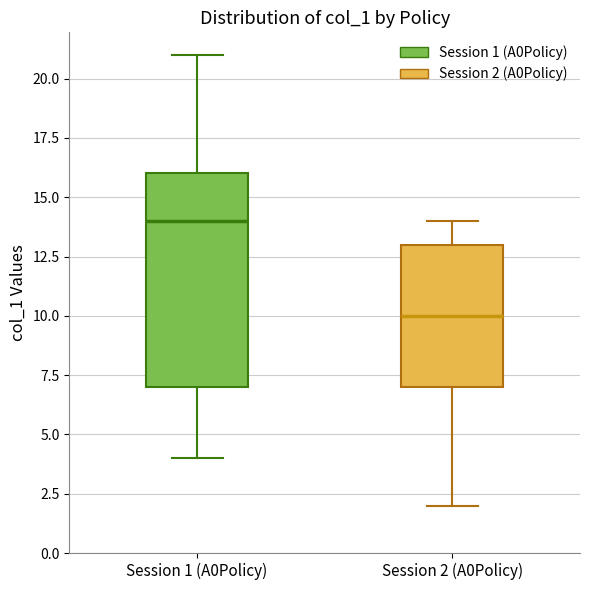

Comparing the boxes themselves (not the whiskers), which one is the tallest?

Session 1 (A0Policy)